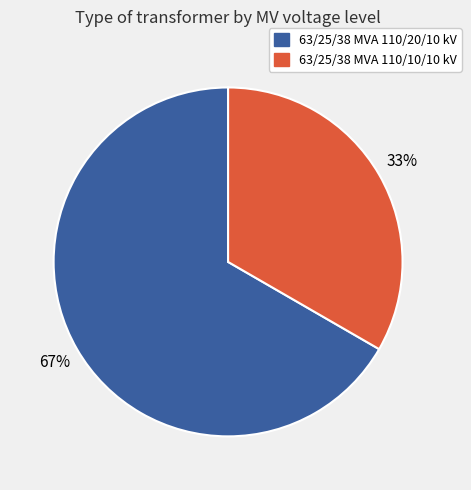

Is it true that 63/25/38 MVA 110/10/10 kV is 44% of the pie?

False